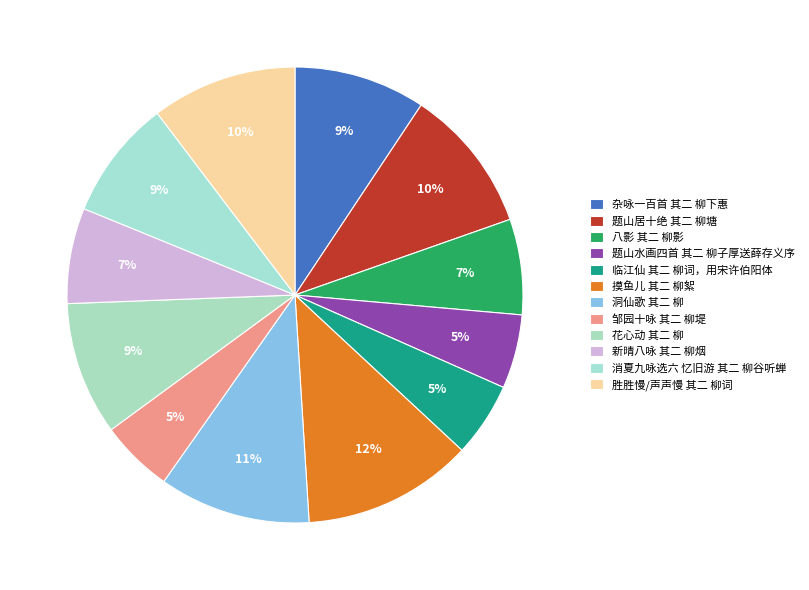

Count the number of slices in the pie.

12